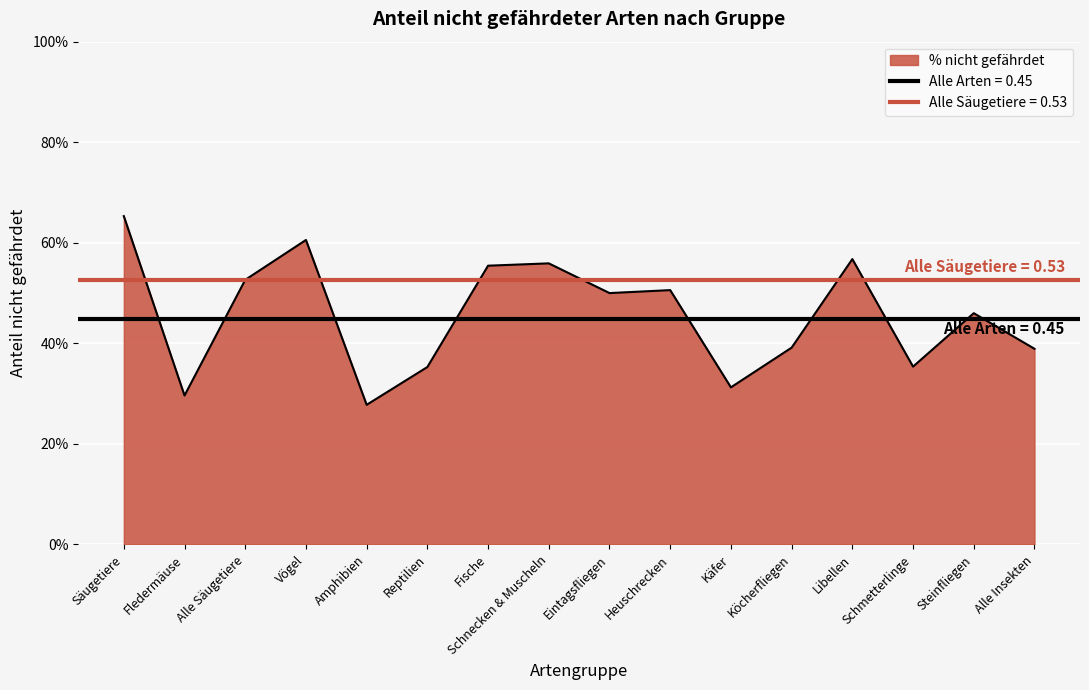

What is the label of the 4th point from the left?

Vögel